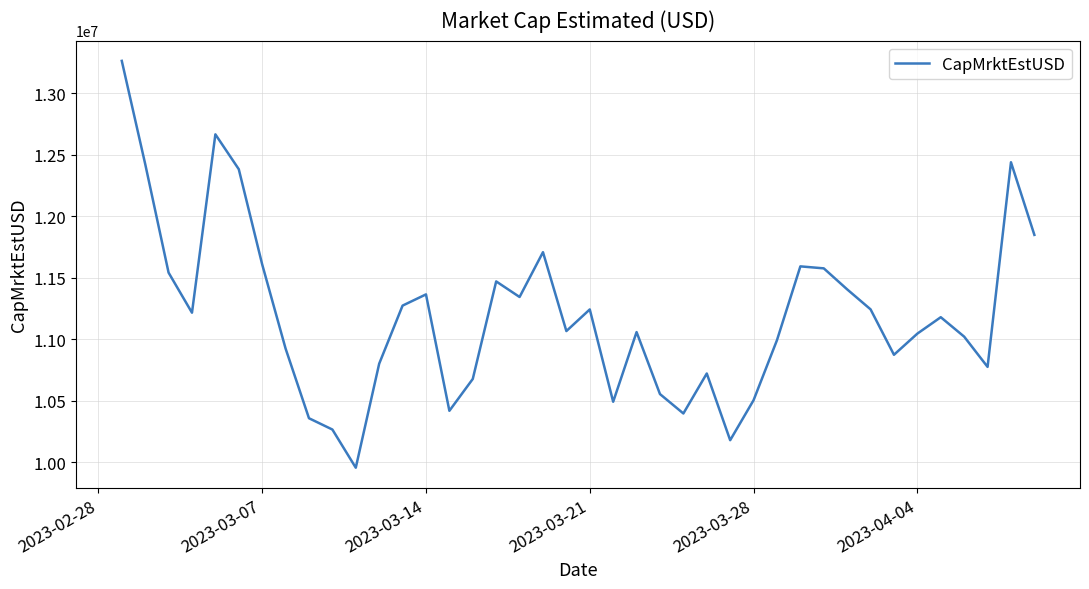

What is the maximum value shown in the chart?

13263265.3